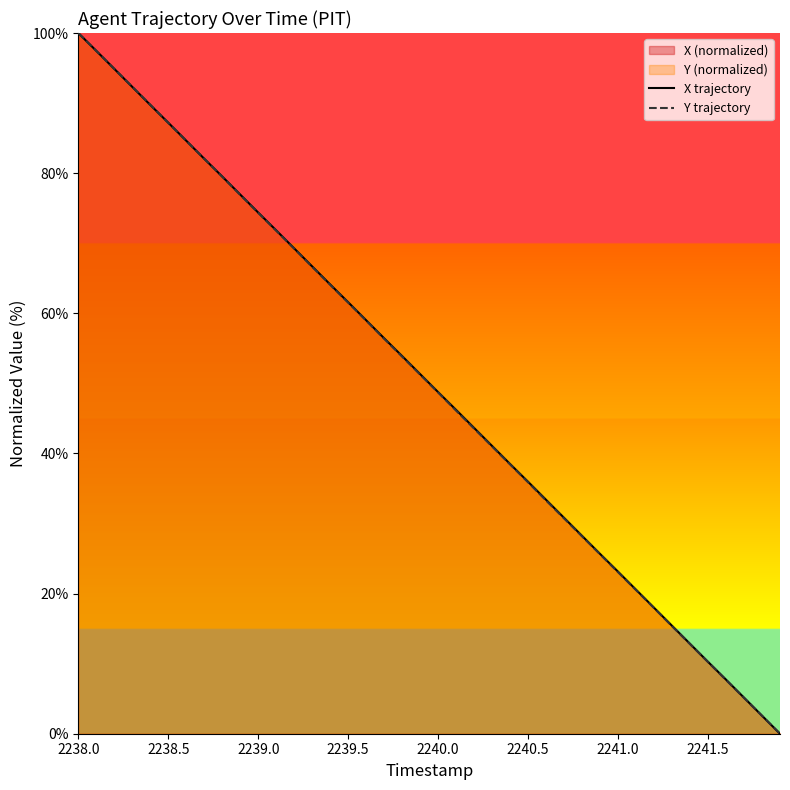

The value of X trajectory at 2240.0 is 63.7. True or false?

False